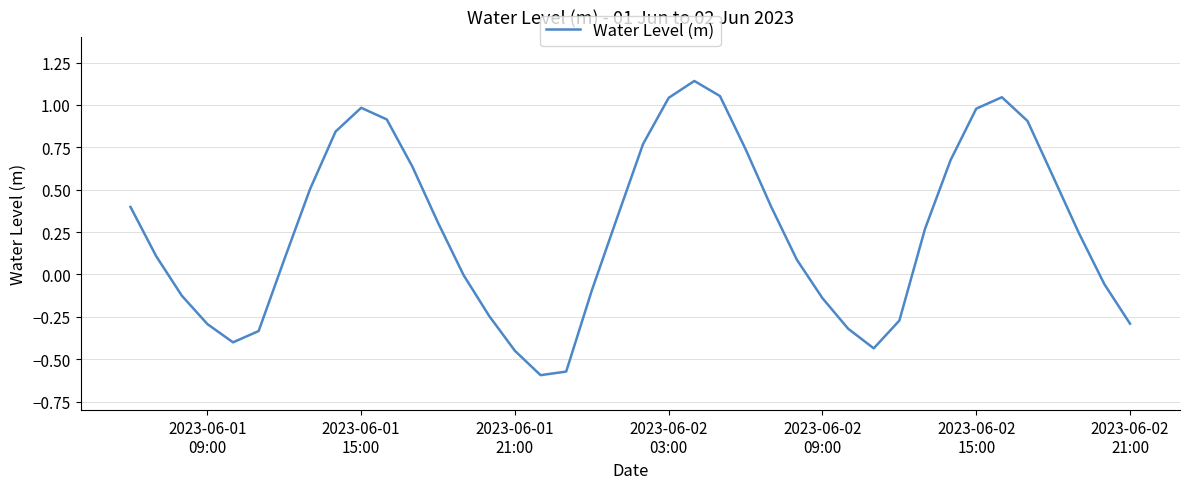

How many lines are shown in the chart?

1